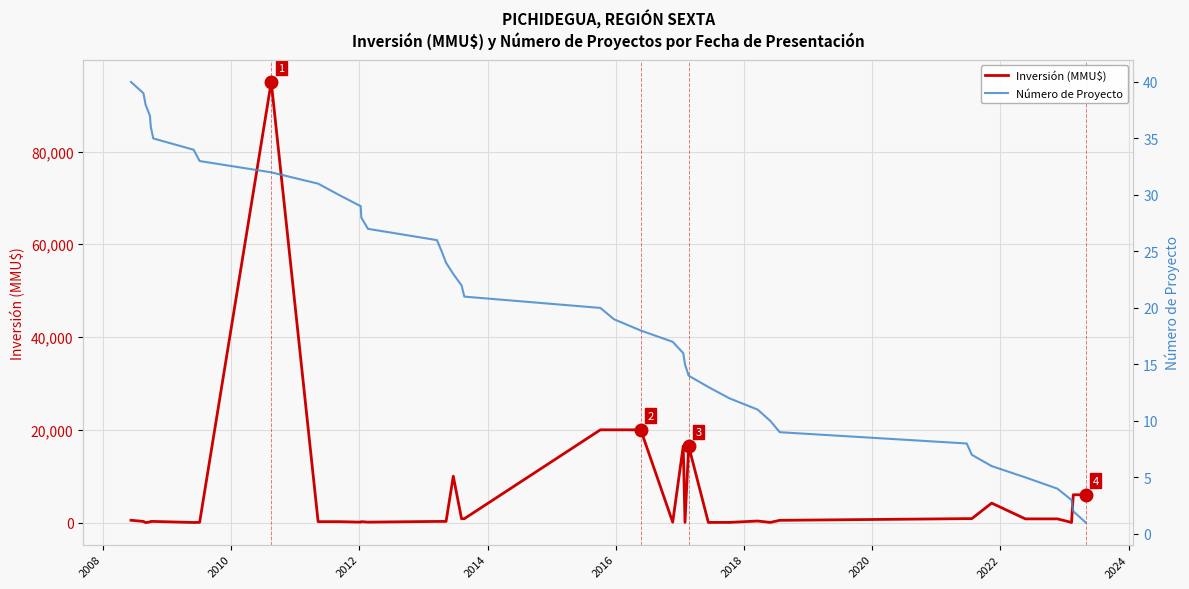

How many data points in Inversión (MMU$) are less than 250?

15